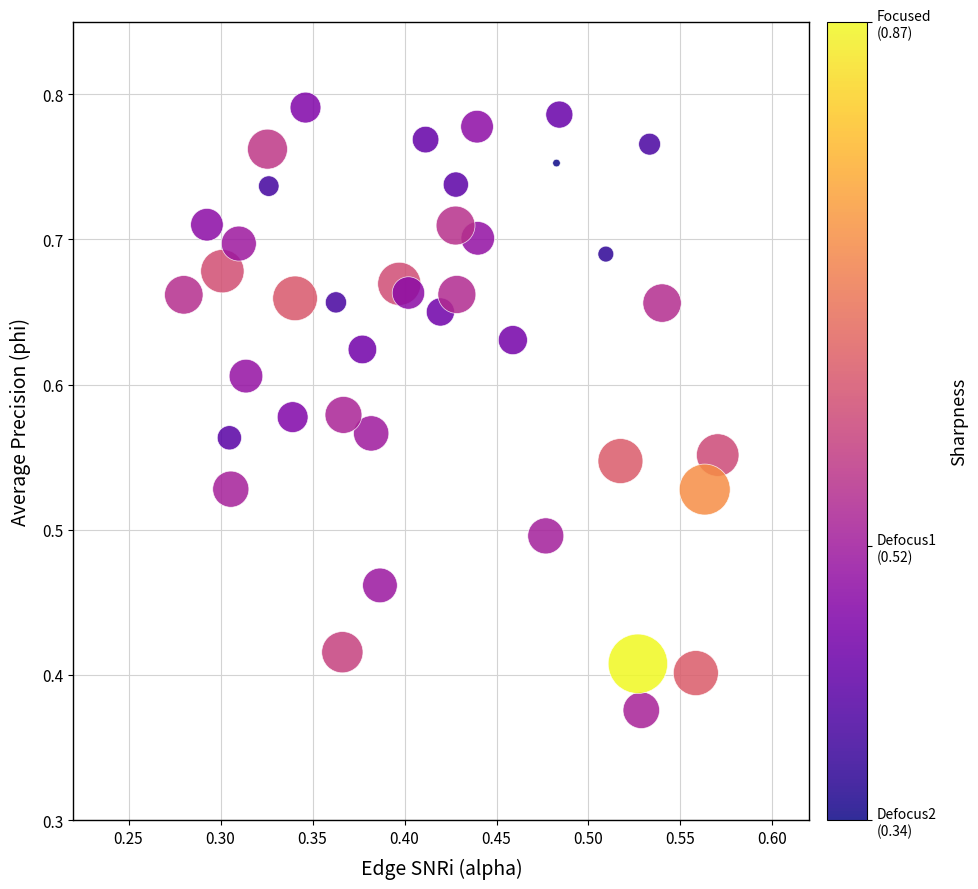

What is the range of X values (max minus min)?

0.3